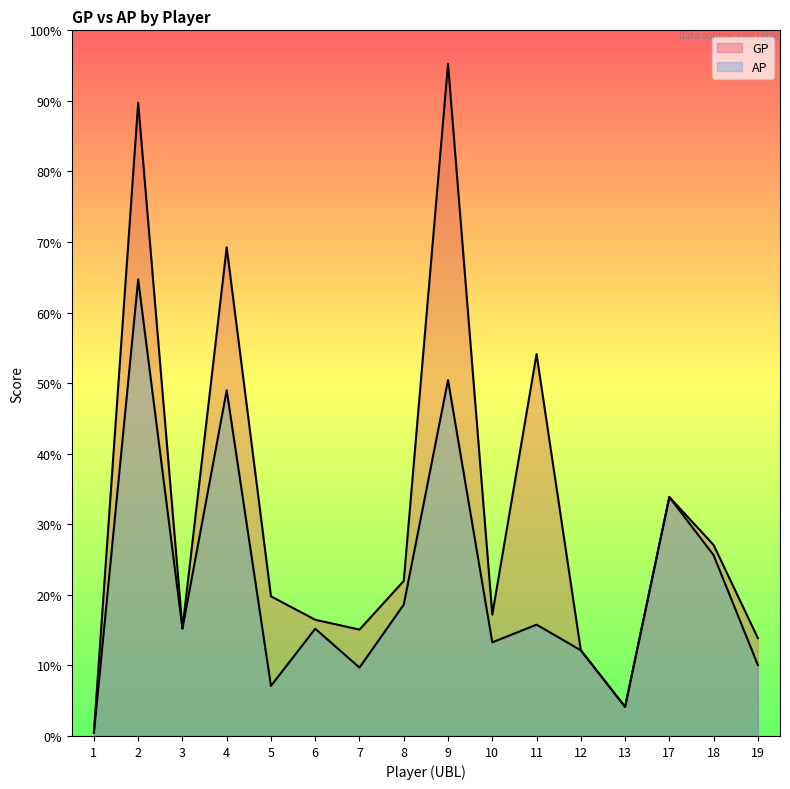

Reading left to right, extract all data points from this chart.

GP: 433	69020	11714	53252	15219	12666	11593	16900	73247	13228	41617	9341	3177	26041	20820	10663
AP: 326	49751	11714	37675	5458	11691	7455	14315	38788	10203	12130	9341	3177	26041	19702	7734